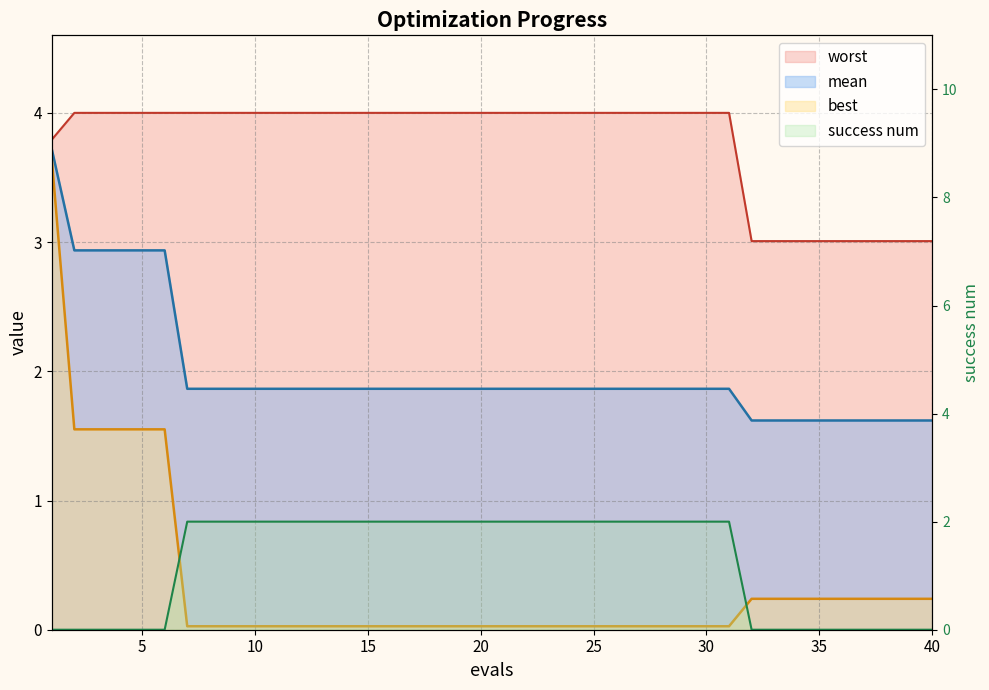

Read the worst value at 40.

3.0